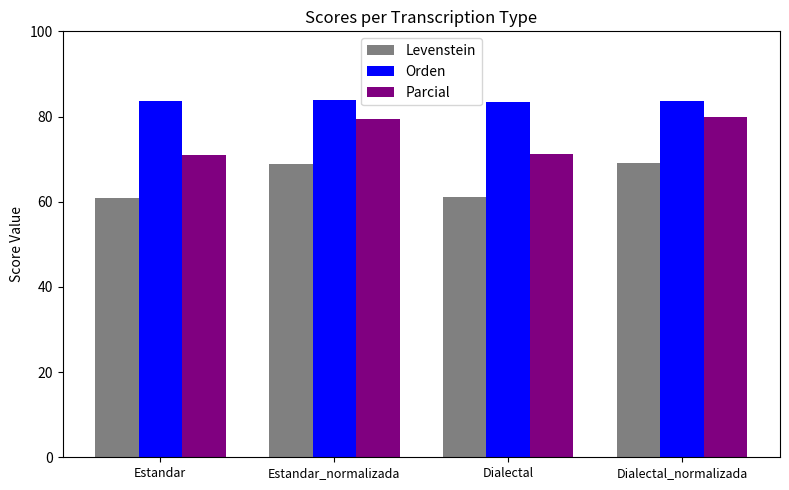

The value of Levenstein at Estandar_normalizada is 46.4. True or false?

False